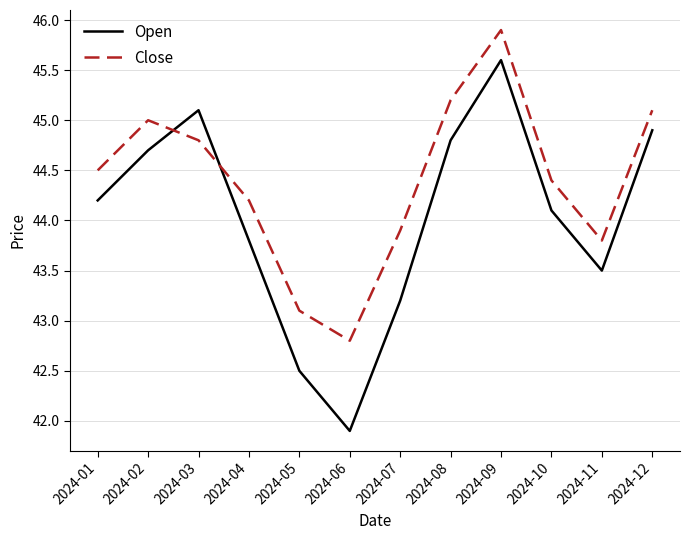

Reading left to right, extract all data points from this chart.

Open: 2024-01=44.2	2024-02=44.7	2024-03=45.1	2024-04=43.8	2024-05=42.5	2024-06=41.9	2024-07=43.2	2024-08=44.8	2024-09=45.6	2024-10=44.1	2024-11=43.5	2024-12=44.9
Close: 2024-01=44.5	2024-02=45.0	2024-03=44.8	2024-04=44.2	2024-05=43.1	2024-06=42.8	2024-07=43.9	2024-08=45.2	2024-09=45.9	2024-10=44.4	2024-11=43.8	2024-12=45.1